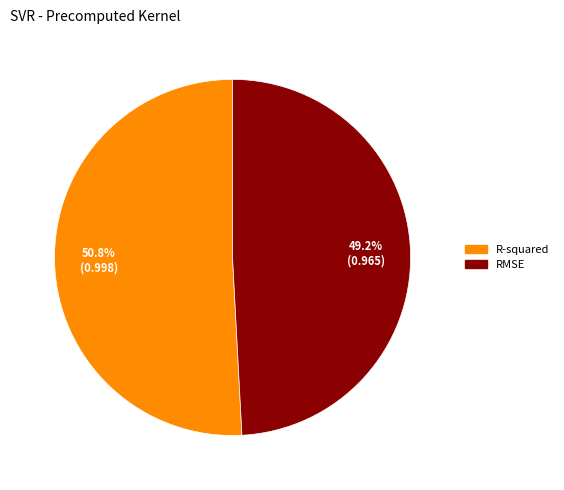

To the nearest percent, what is the average slice percentage?

50%